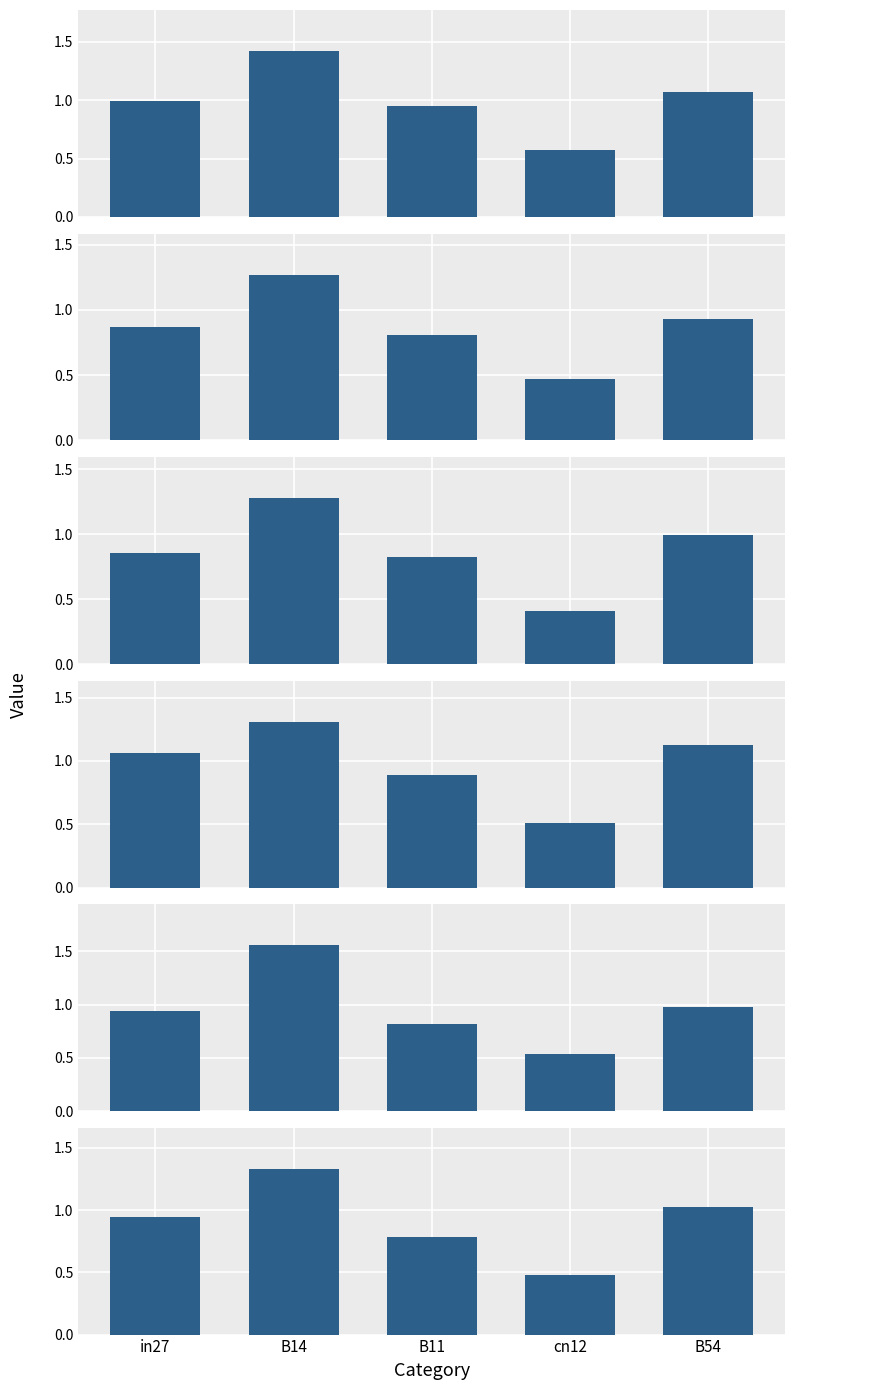

Count the number of data series in this chart.

6